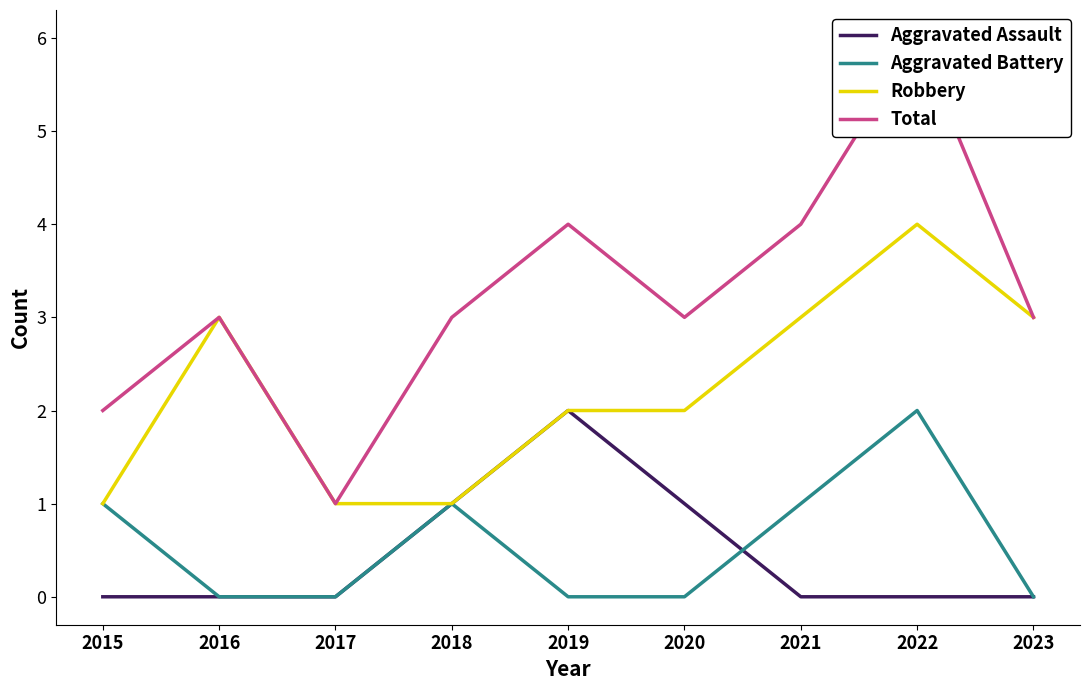

Between 2015 and 2022, which series saw the biggest shift?

Total